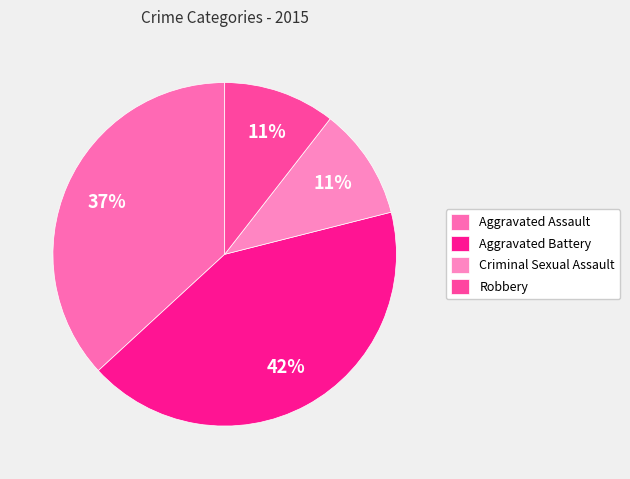

Which slice is the smallest?

Criminal Sexual Assault